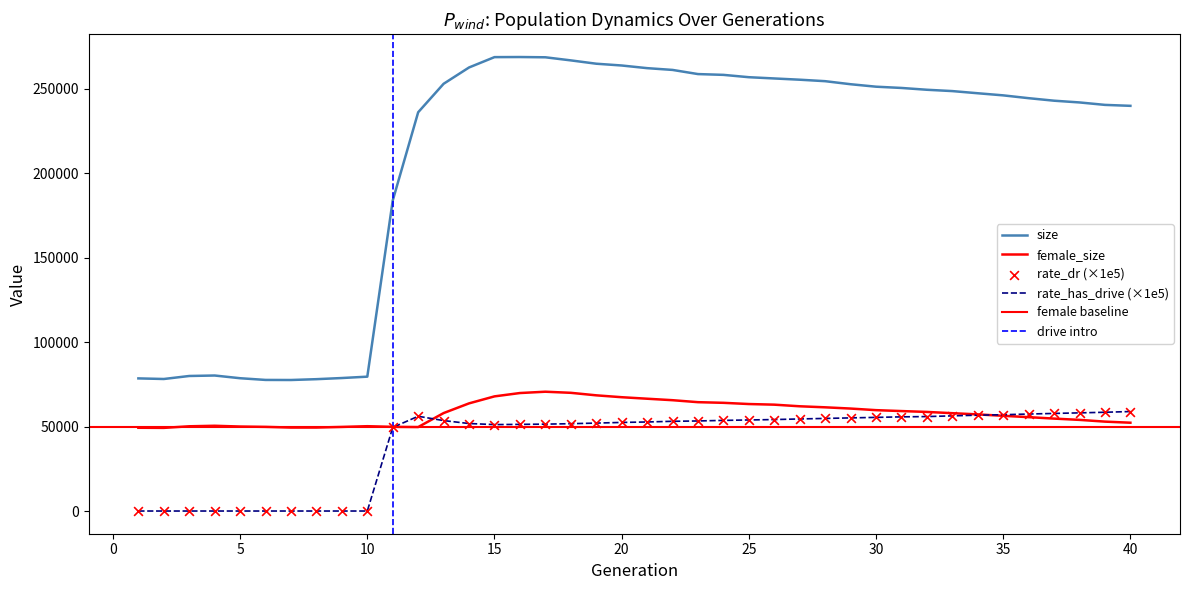

Which series reaches the maximum Y coordinate?

size